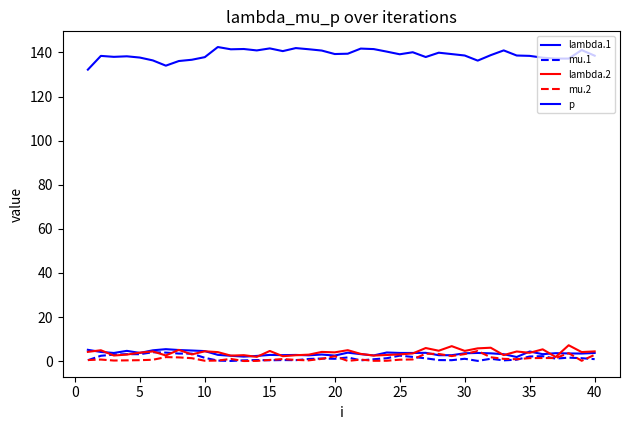

How many lines are shown in the chart?

5